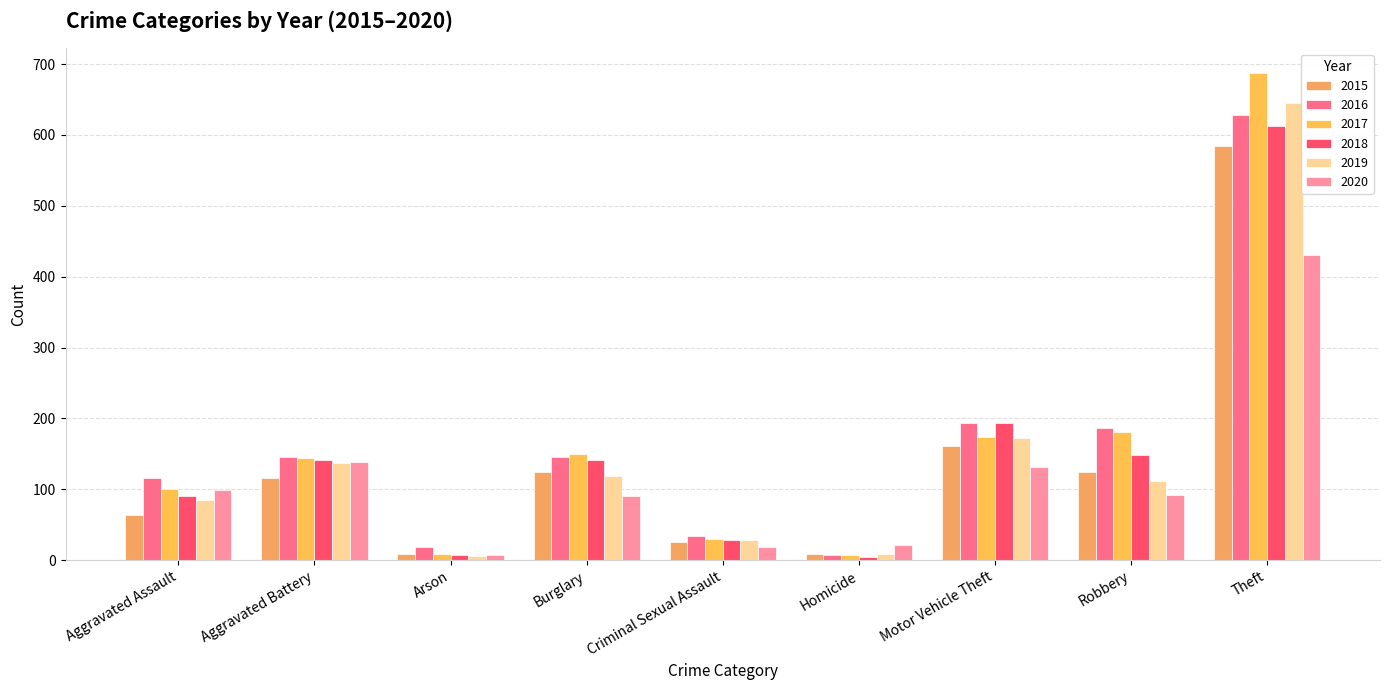

The value of 2019 at Arson is 6. True or false?

True